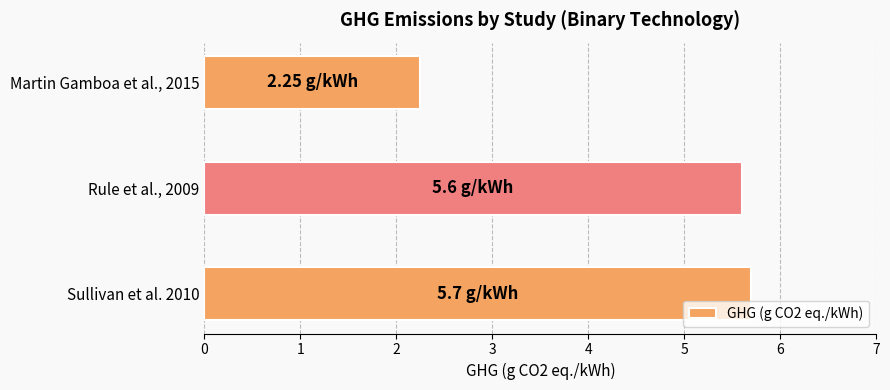

Are the bars horizontal?

Yes